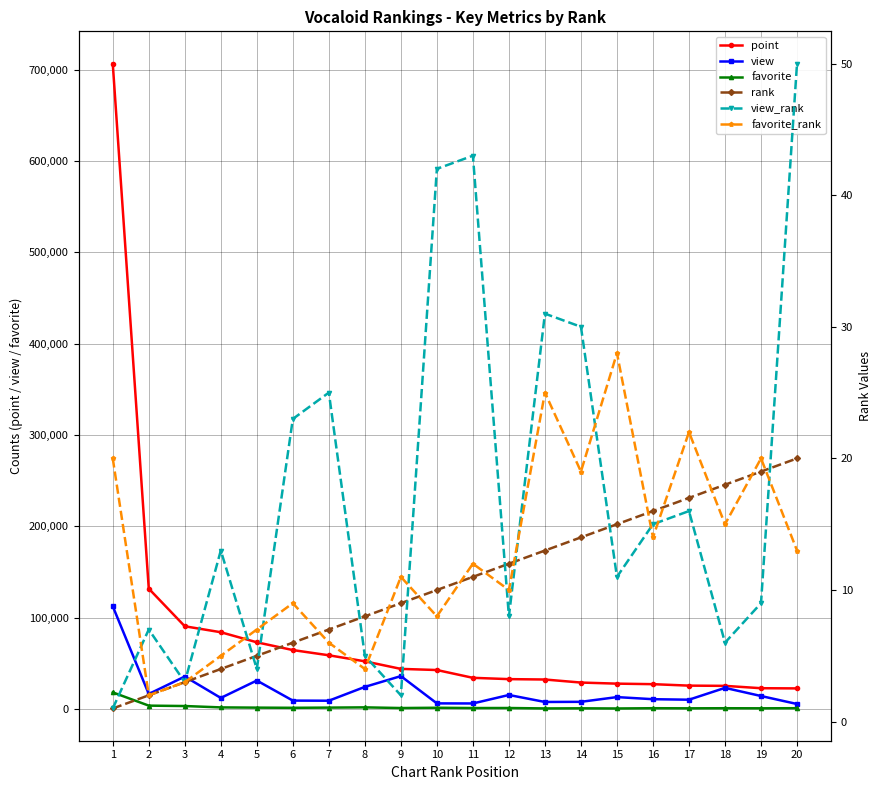

Reading left to right, list all the values displayed in this chart.

point: 706611	131612	90399	83886	72866	64348	58631	52026	43741	42492	33953	32528	32103	28768	27580	27002	25405	25152	22577	22367
view: 112318	16243	35358	11925	30987	9007	8885	24020	35836	5960	5882	15170	7505	7675	12844	10542	9990	22956	14032	5283
favorite: 18012	3494	3065	1571	1304	1117	1336	1607	872	1169	857	899	438	567	383	674	549	659	566	694
rank: 1	2	3	4	5	6	7	8	9	10	11	12	13	14	15	16	17	18	19	20
view_rank: 1	7	3	13	4	23	25	5	2	42	43	8	31	30	11	15	16	6	9	50
favorite_rank: 20	2	3	5	7	9	6	4	11	8	12	10	25	19	28	14	22	15	20	13